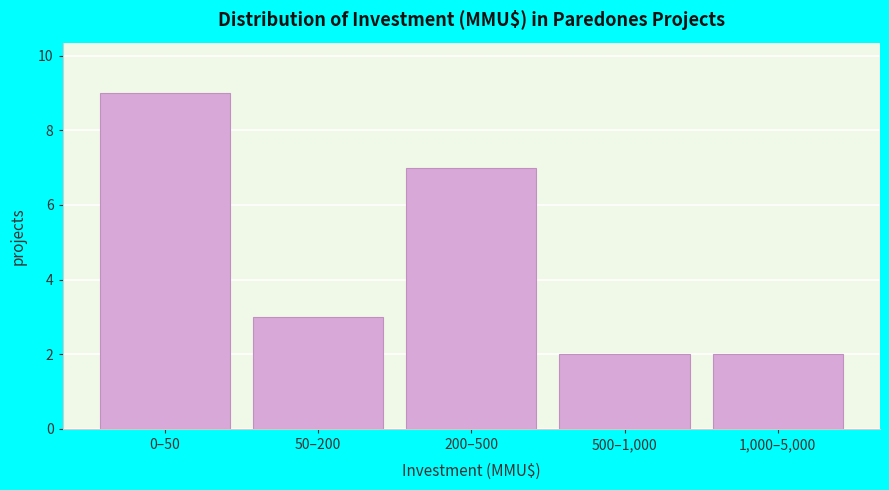

Reading right to left, transcribe all the data shown in this chart.

1,000–5,000=2	500–1,000=2	200–500=7	50–200=3	0–50=9